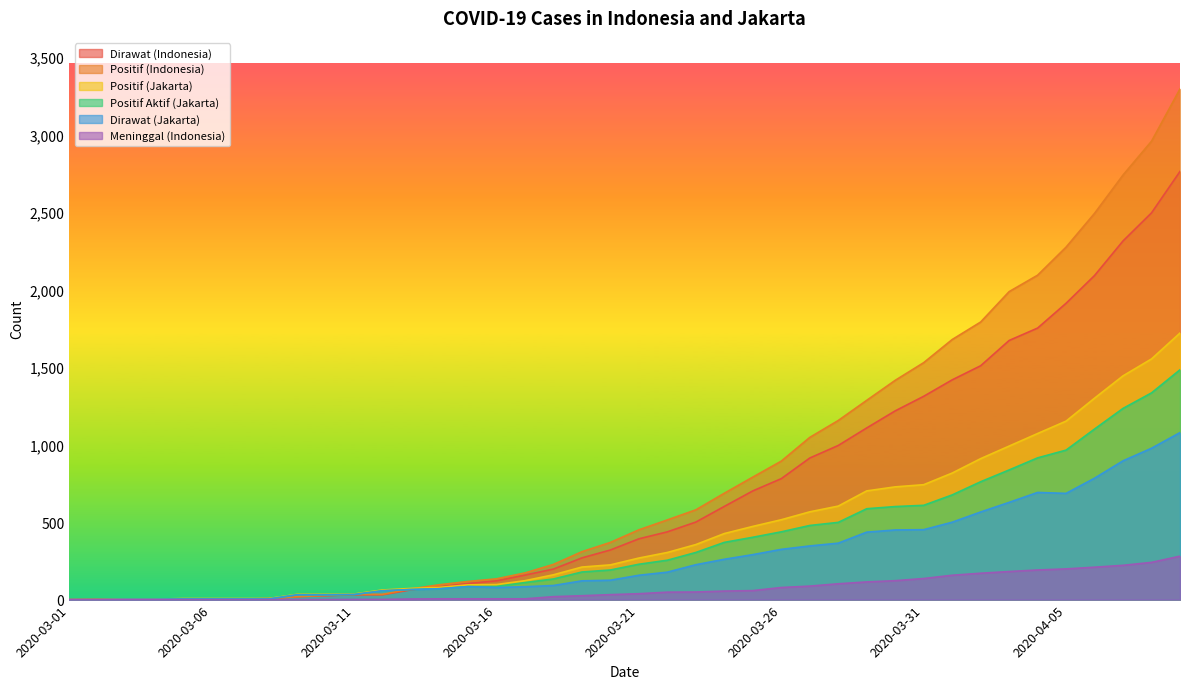

True or false: Positif (Indonesia) and Meninggal (Indonesia) cross at least once.

False